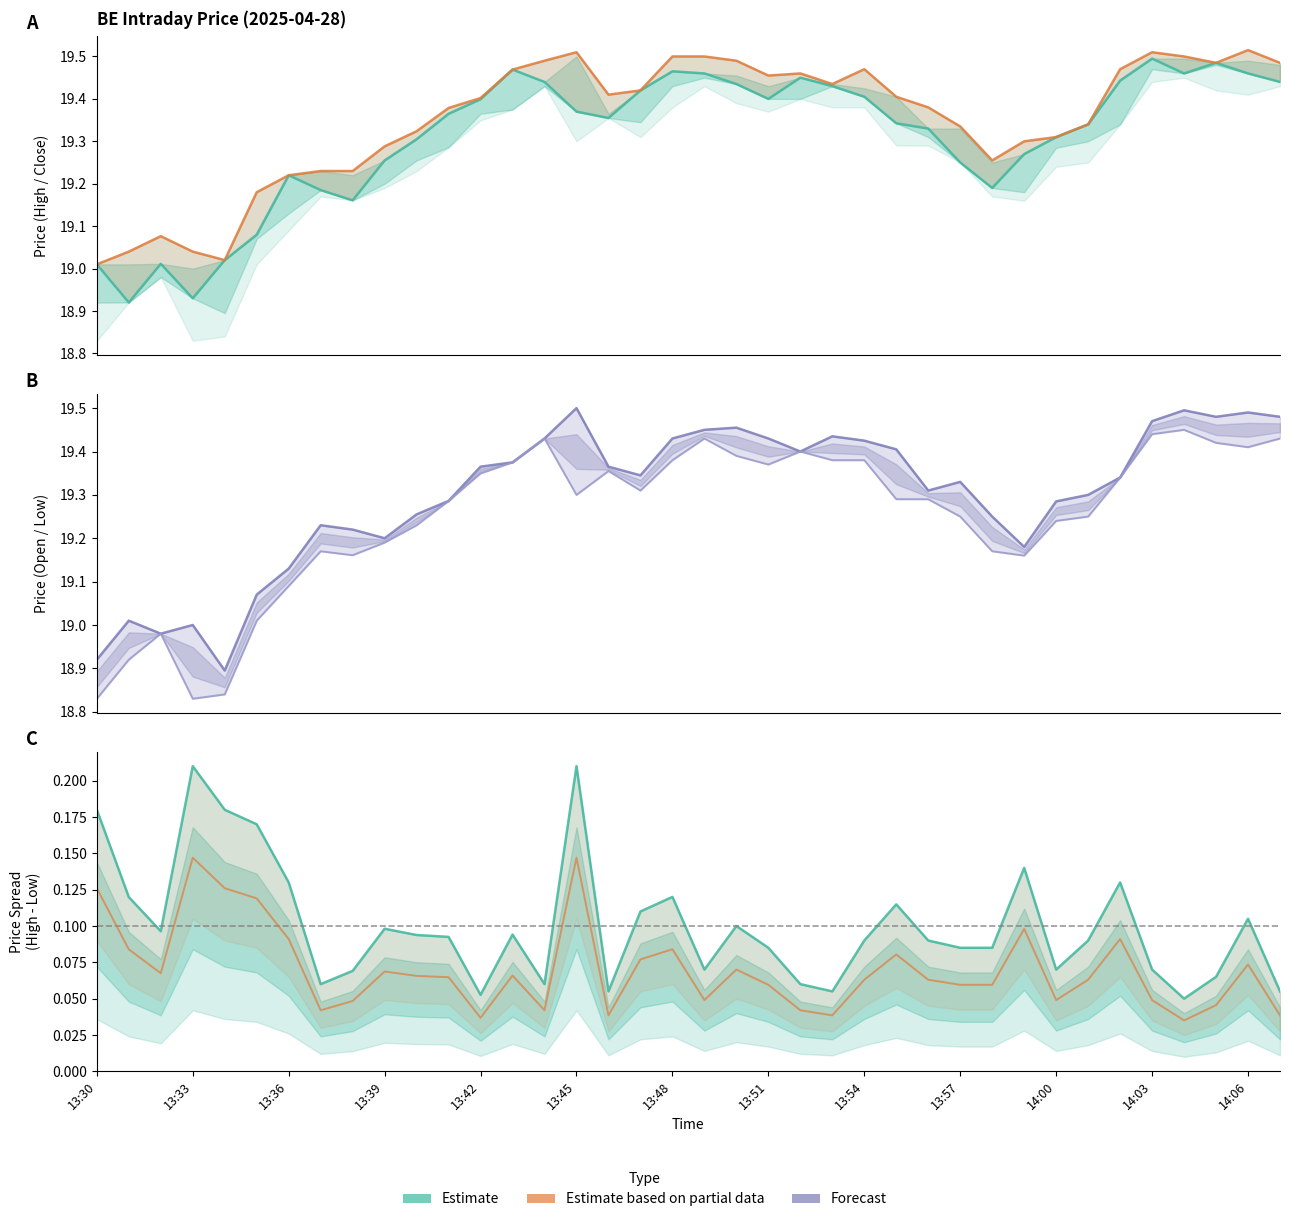

What is the average value of the Close (Estimate) series?

19.3